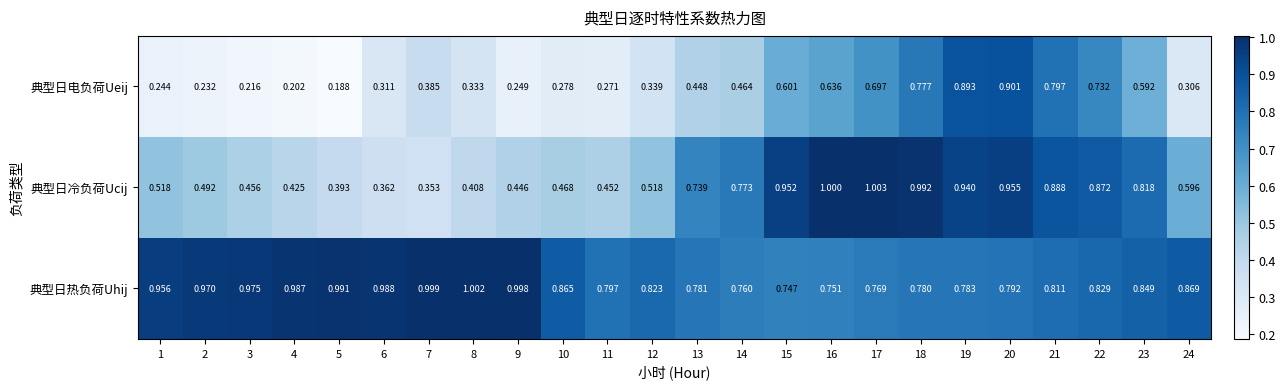

List the series in order of their peak value, highest first.

典型日冷负荷Ucij, 典型日热负荷Uhij, 典型日电负荷Ueij